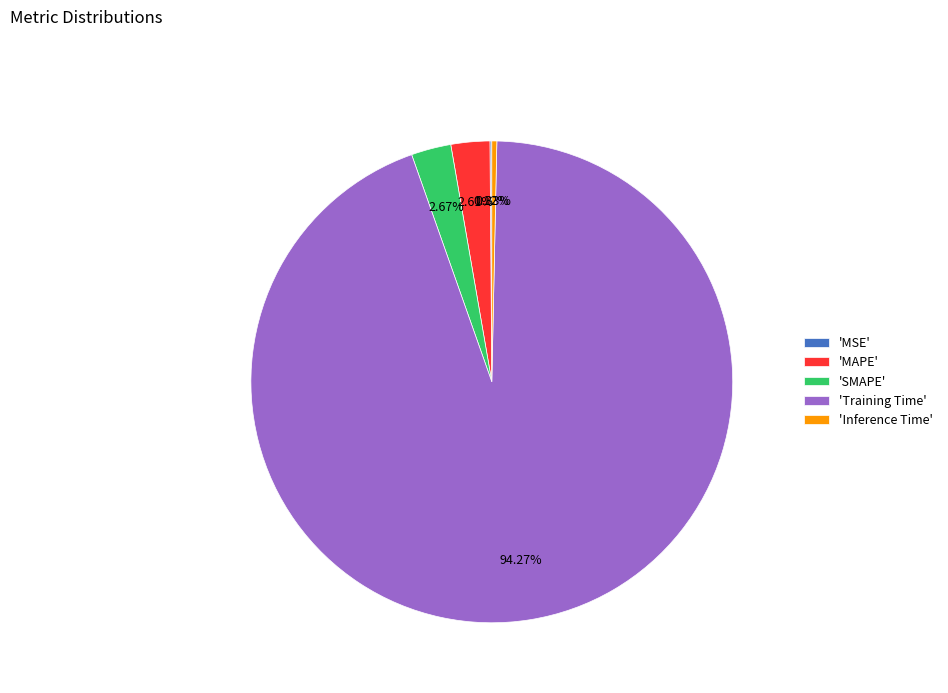

Is there a majority slice in this chart?

Yes